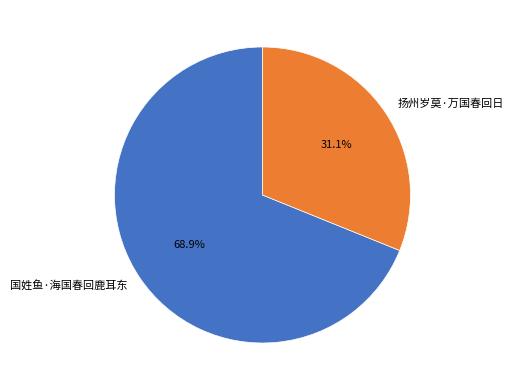

What is the majority slice?

国姓鱼·海国春回鹿耳东